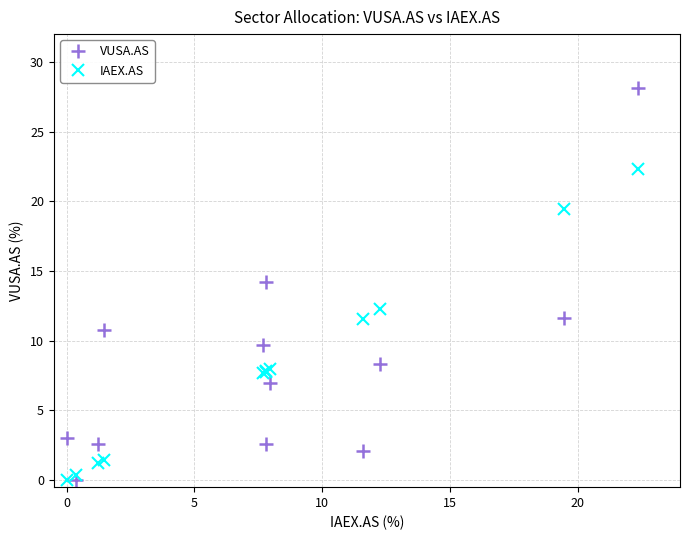

How many values in VUSA.AS are above zero?

11